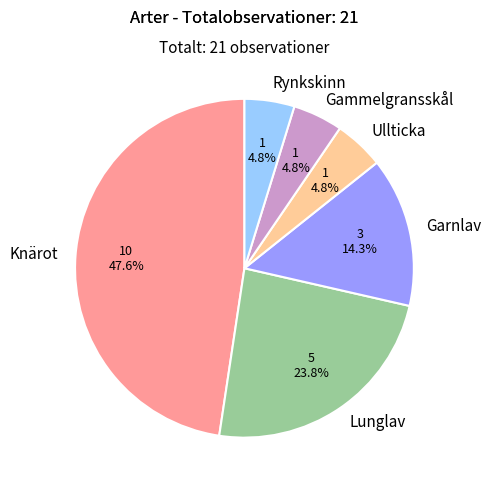

To the nearest percent, what percentage of the pie is Ullticka?

5%